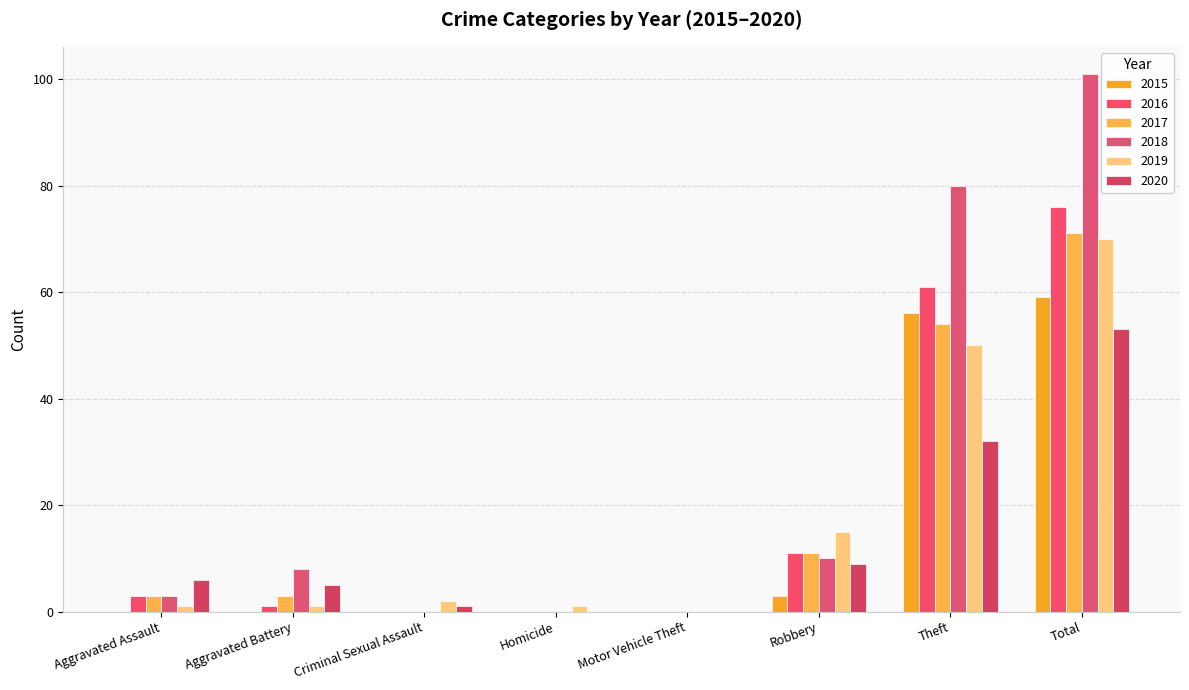

What is the label of the 8th bar from the left?

Total